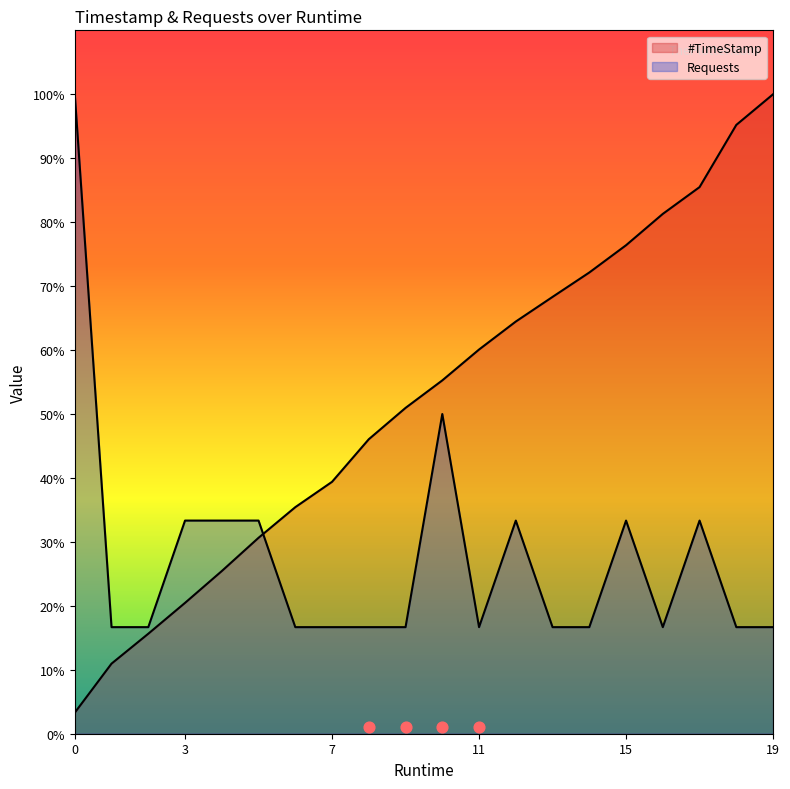

Which series has the largest total across all categories?

#TimeStamp